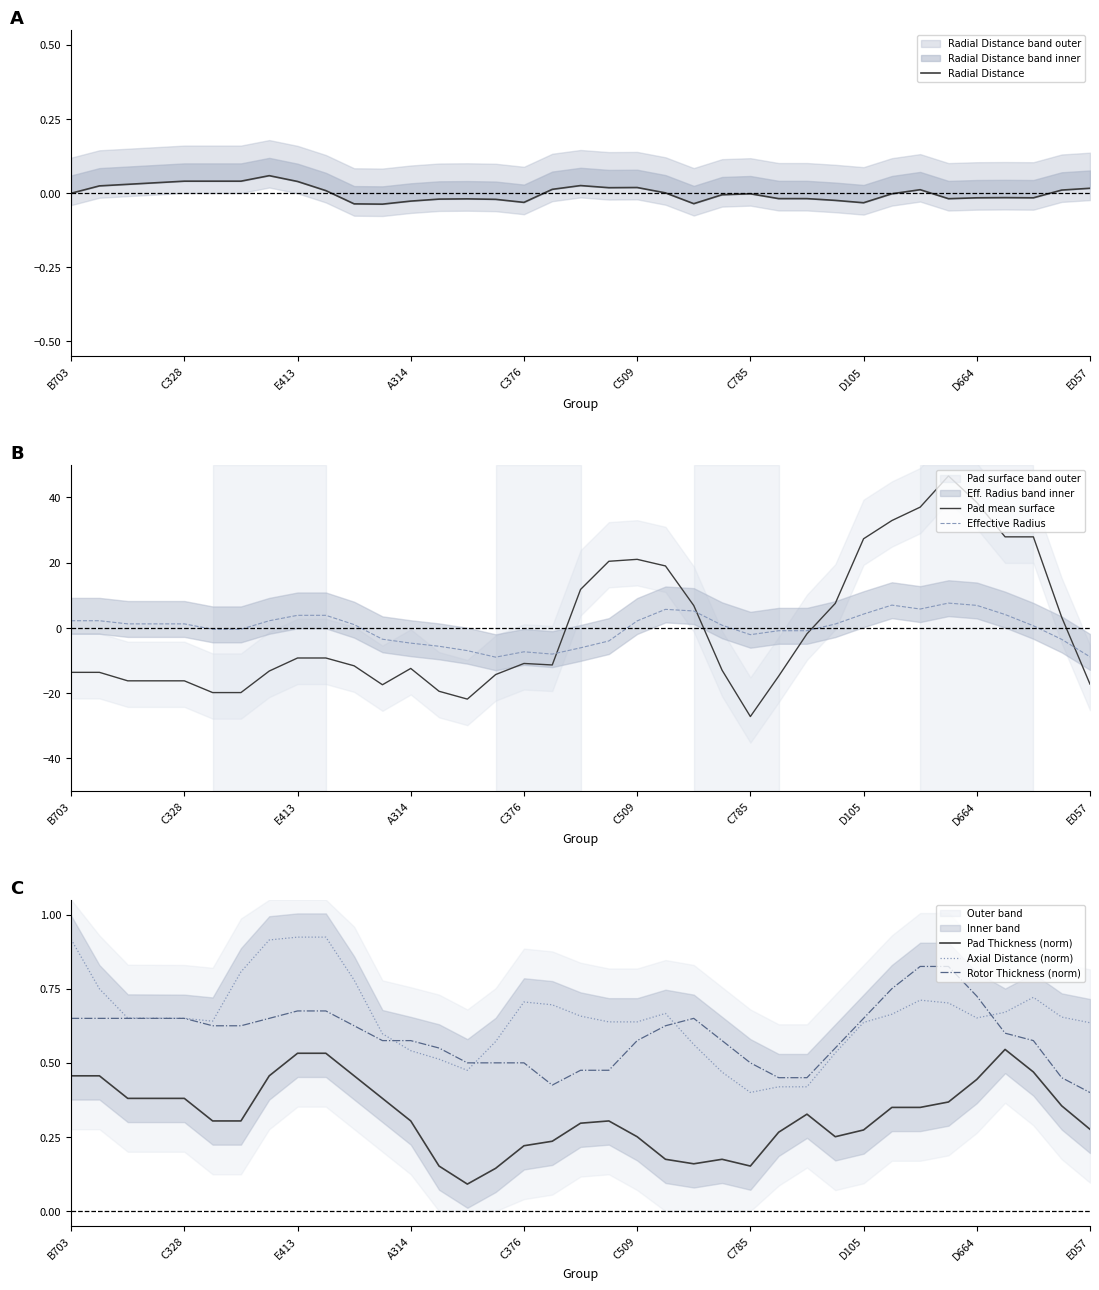

What is the label of the 24th point from the left?

23